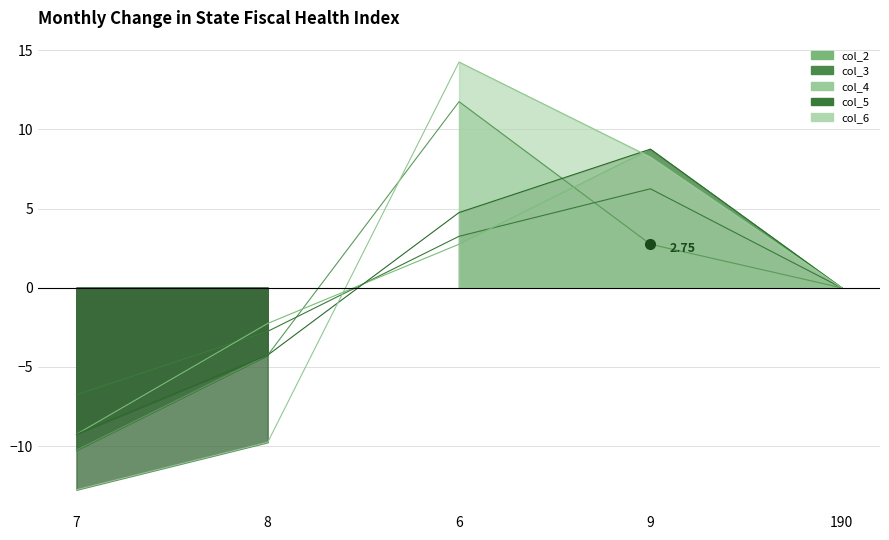

At 190, list the series in order from largest to smallest.

col_2, col_3, col_4, col_5, col_6